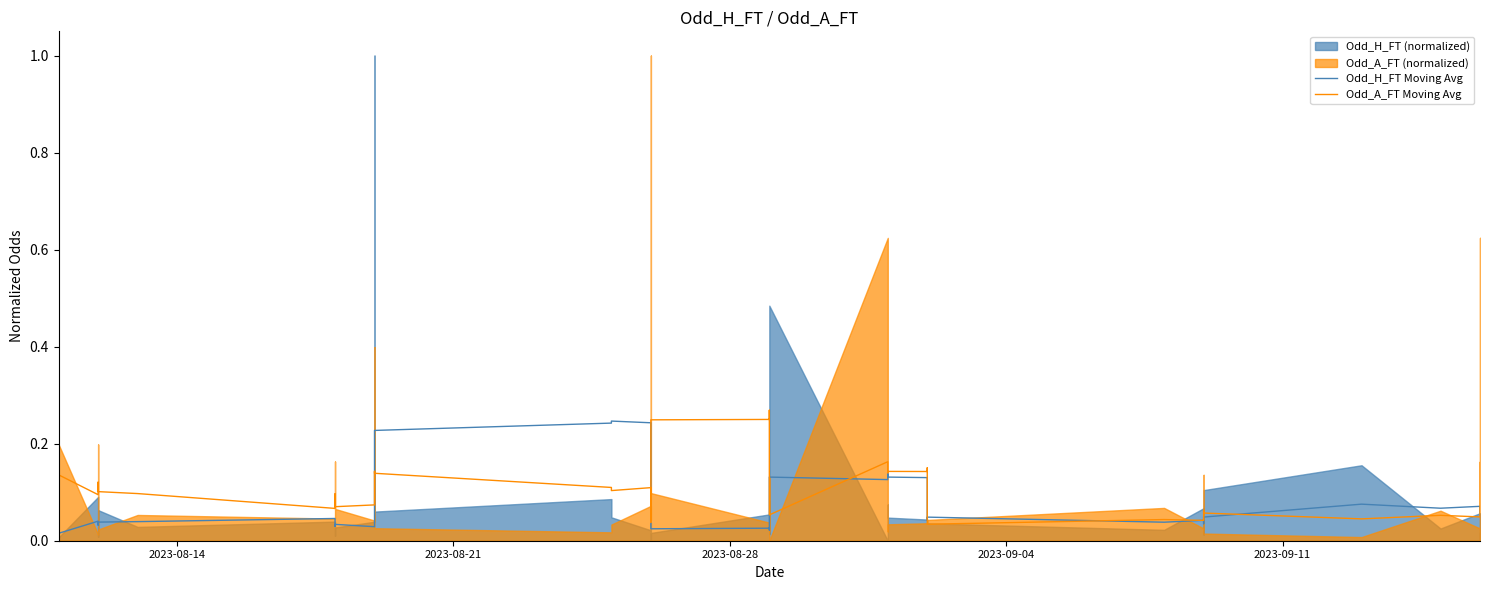

At which category does Odd_A_FT Moving Avg reach its first local peak?

2023-08-21